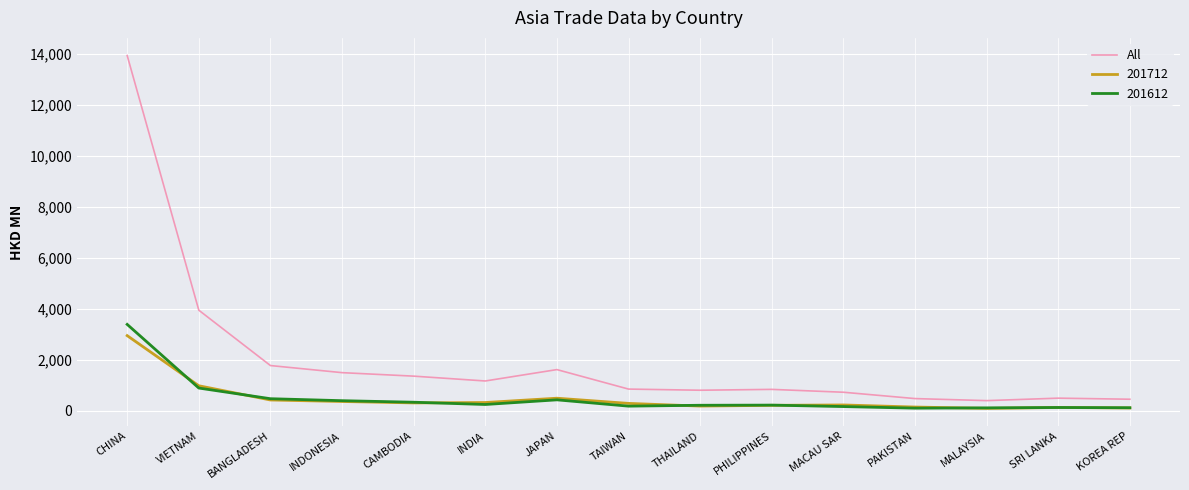

Where is All nearest to the value 7167?

VIETNAM